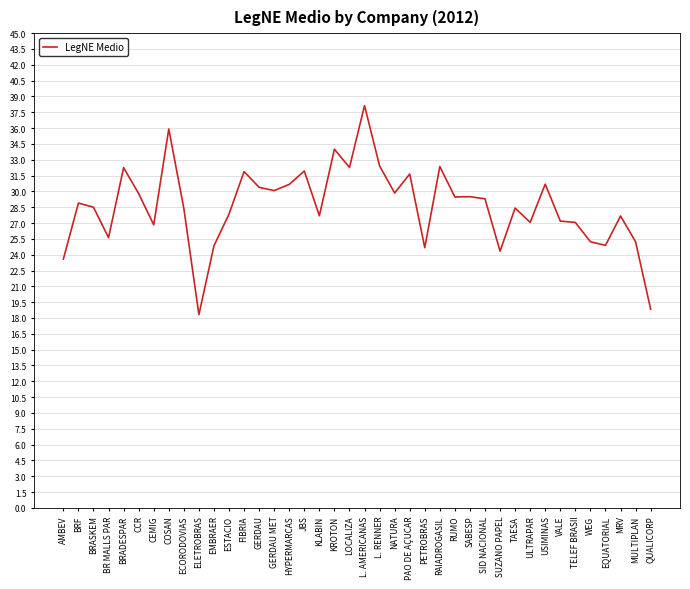

What is the difference between the maximum and minimum values?

19.8